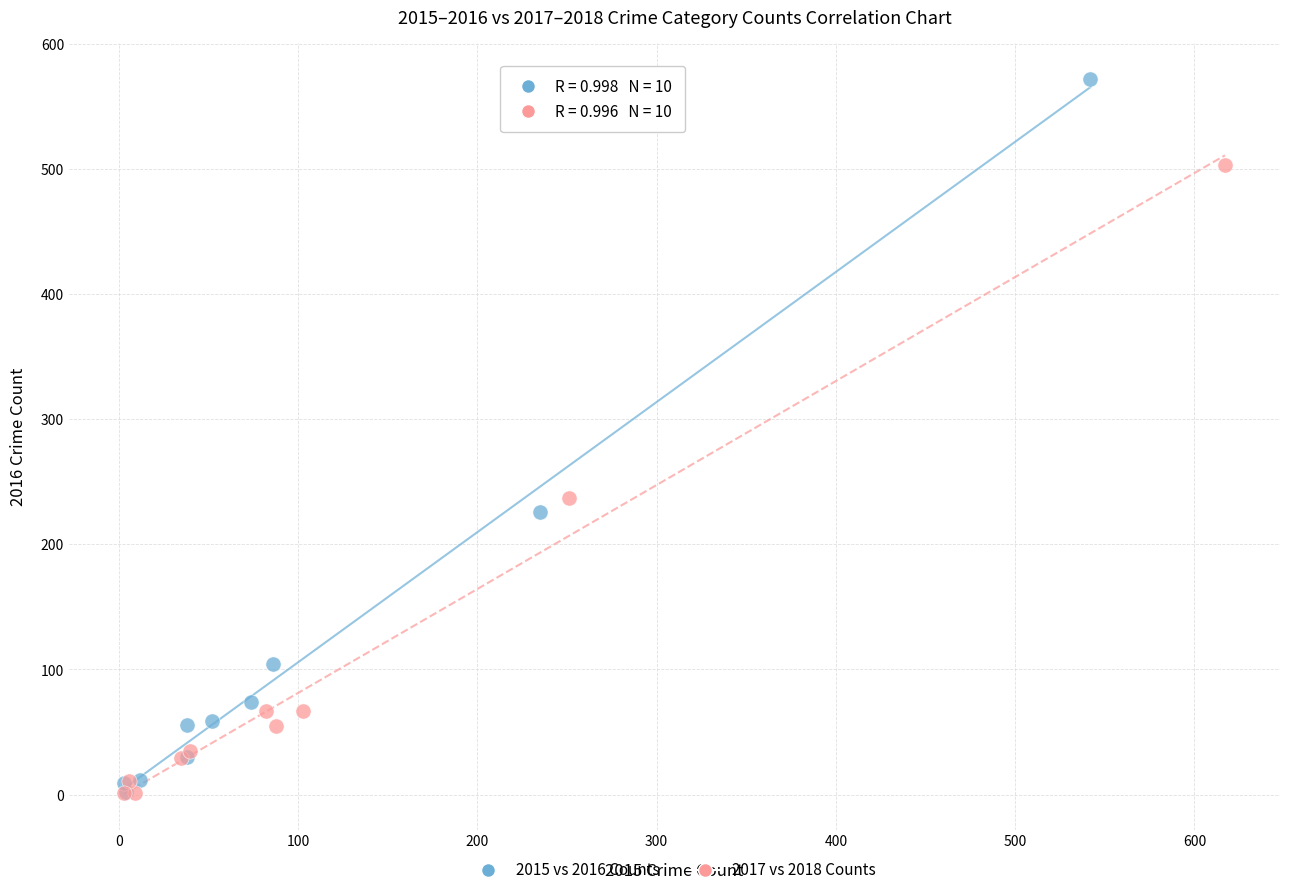

Which series reaches the maximum Y coordinate?

2015 vs 2016 Counts